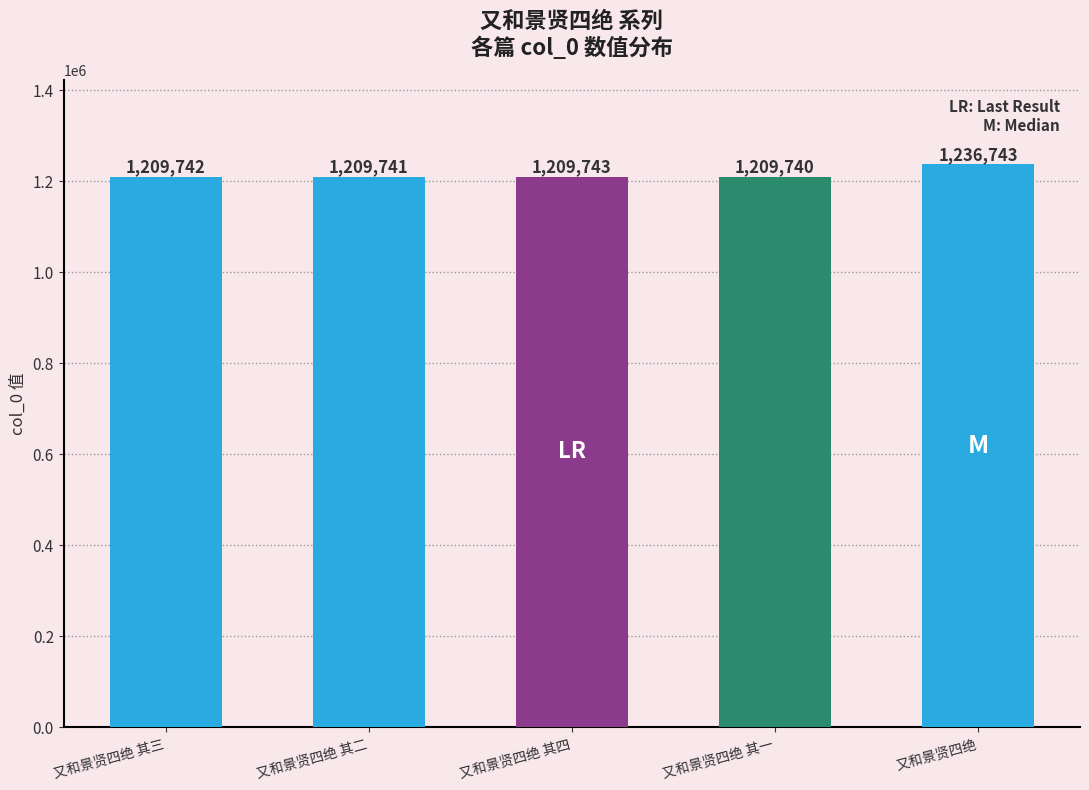

Reading left to right, extract all data points from this chart.

又和景贤四绝 其三=1209742	又和景贤四绝 其二=1209741	又和景贤四绝 其四=1209743	又和景贤四绝 其一=1209740	又和景贤四绝=1236743